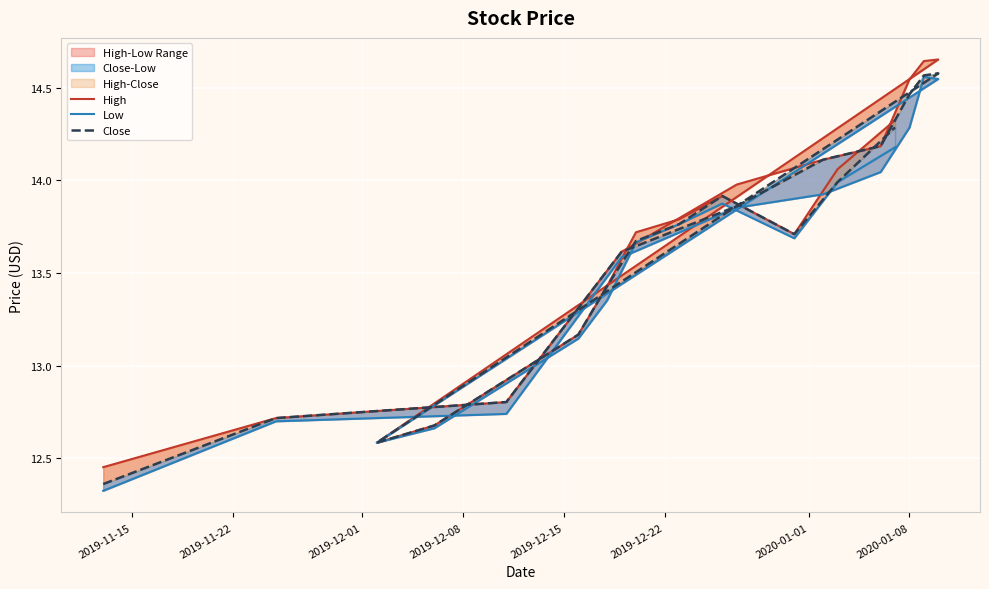

Rank the series by their average value, from highest to lowest.

High, Close, Low